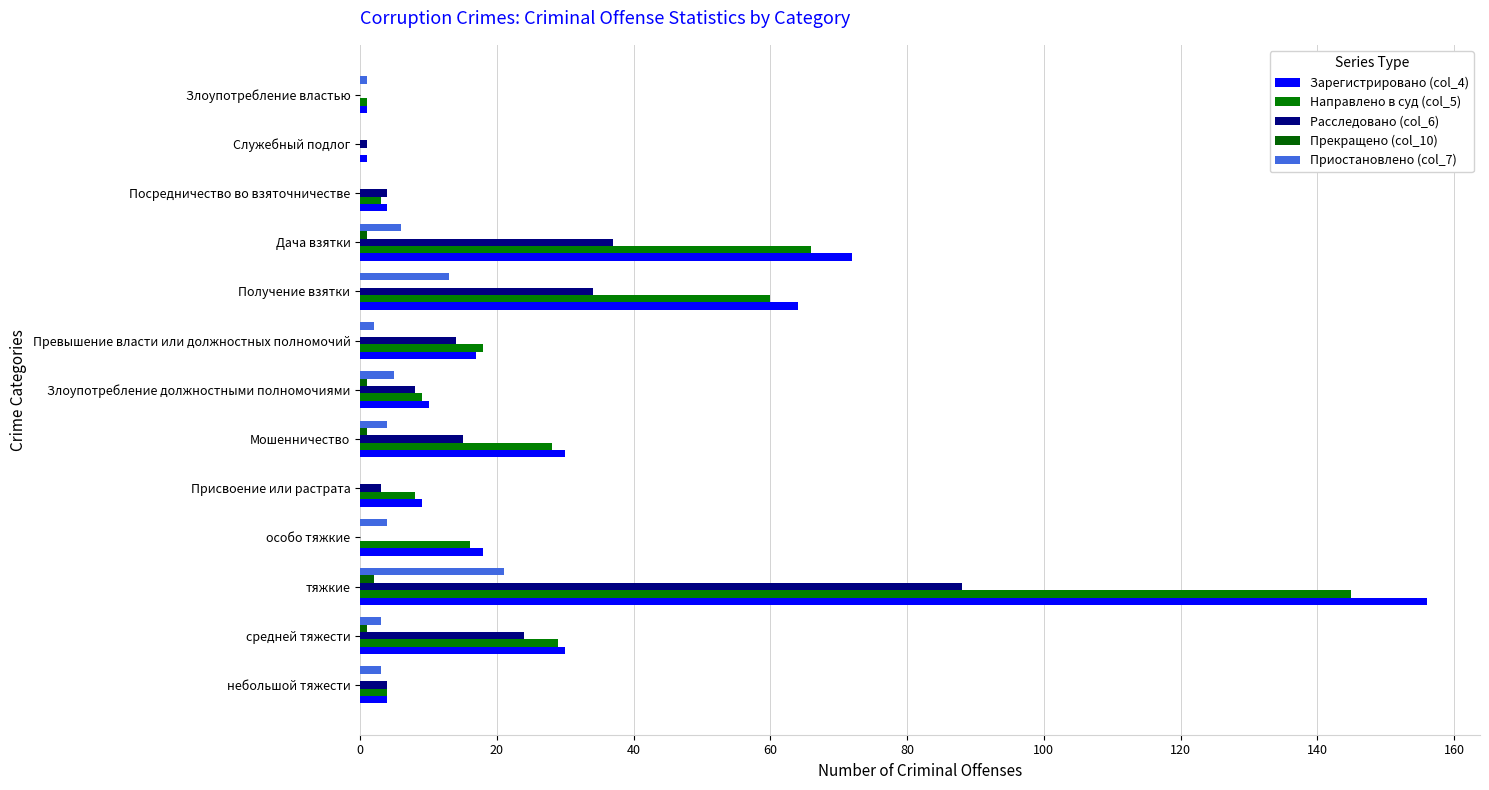

Reading left to right, what are all the values shown in this chart?

Зарегистрировано (col_4): 4	30	156	18	9	30	10	17	64	72	4	1	1
Направлено в суд (col_5): 4	29	145	16	8	28	9	18	60	66	3	0	1
Расследовано (col_6): 4	24	88	0	3	15	8	14	34	37	4	1	0
Прекращено (col_10): 0	1	2	0	0	1	1	0	0	1	0	0	0
Приостановлено (col_7): 3	3	21	4	0	4	5	2	13	6	0	0	1